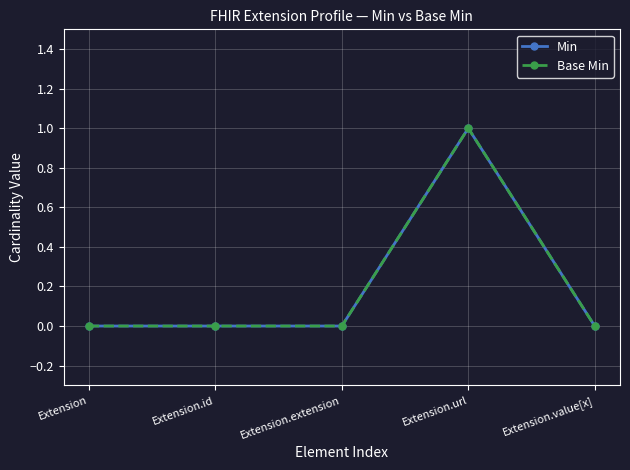

Is this an area chart (filled region under the line)?

No